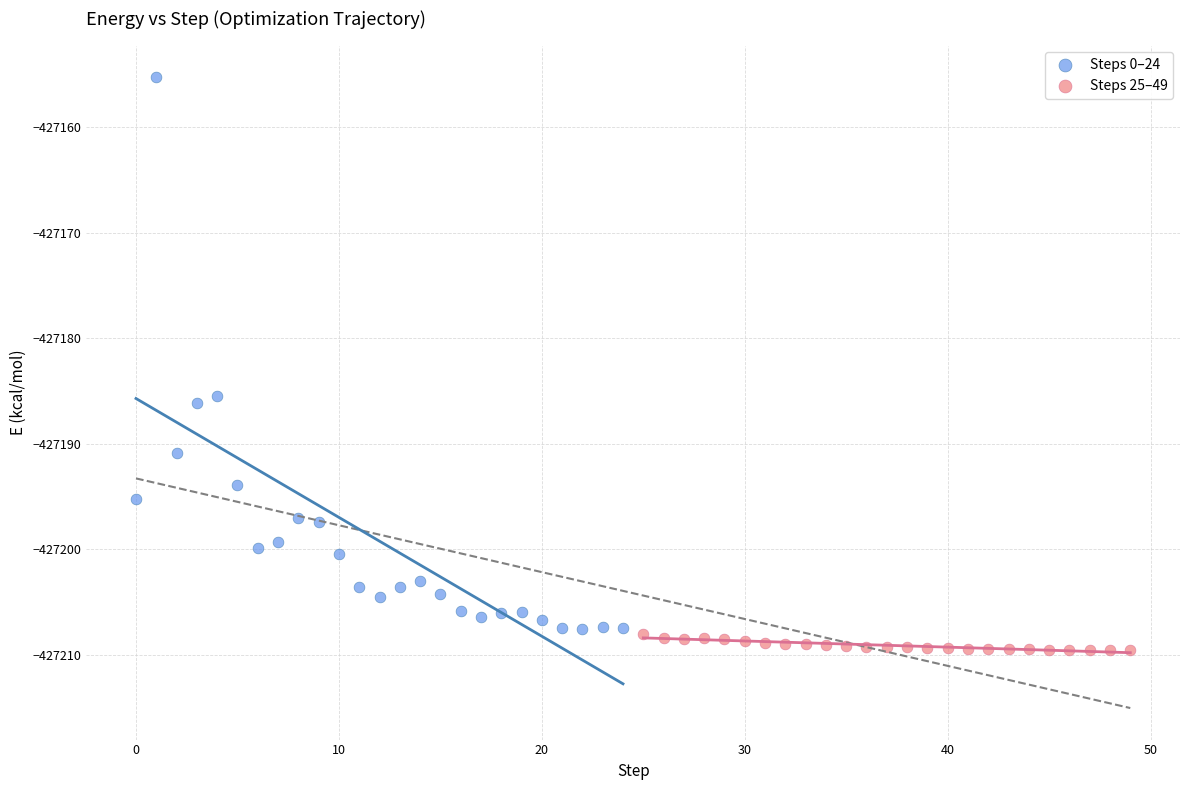

Which series reaches the minimum Y coordinate?

Steps 25–49